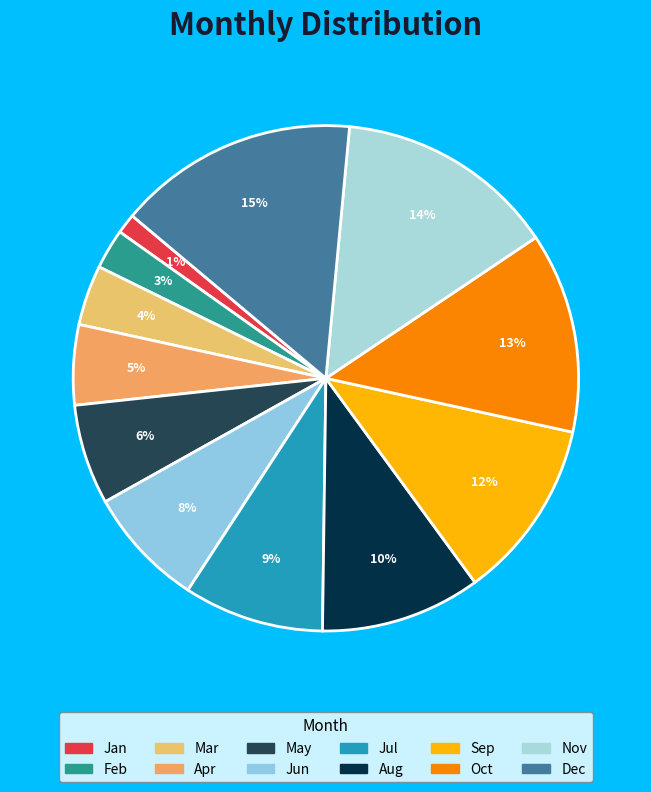

True or false: Sep accounts for 17% of the total.

False